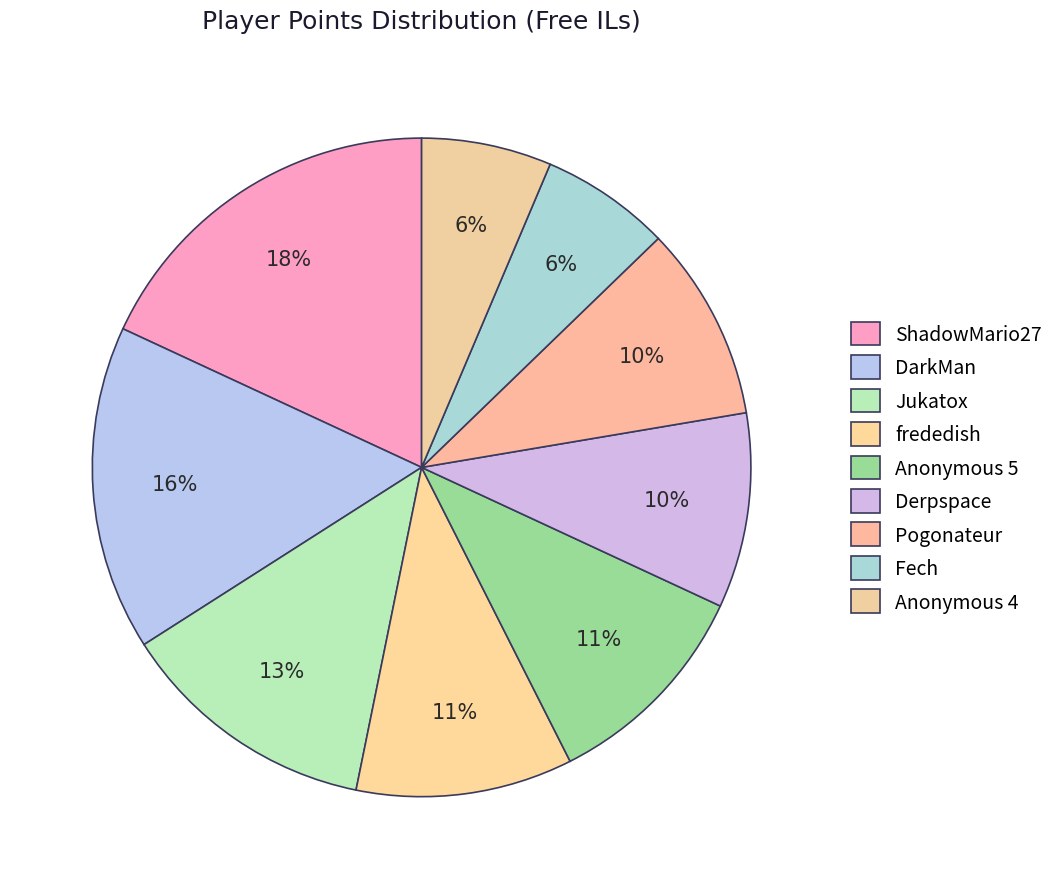

Combined, what portion of the pie is DarkMan and Derpspace?

25.5%